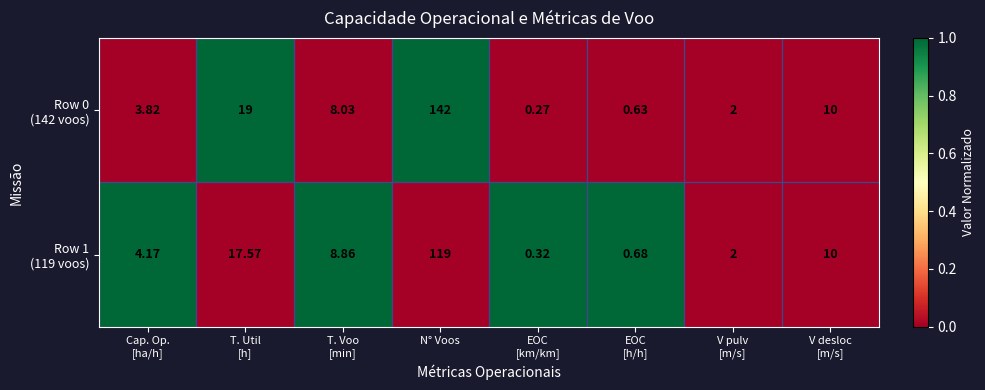

At how many categories does at least one series exceed 0?

8